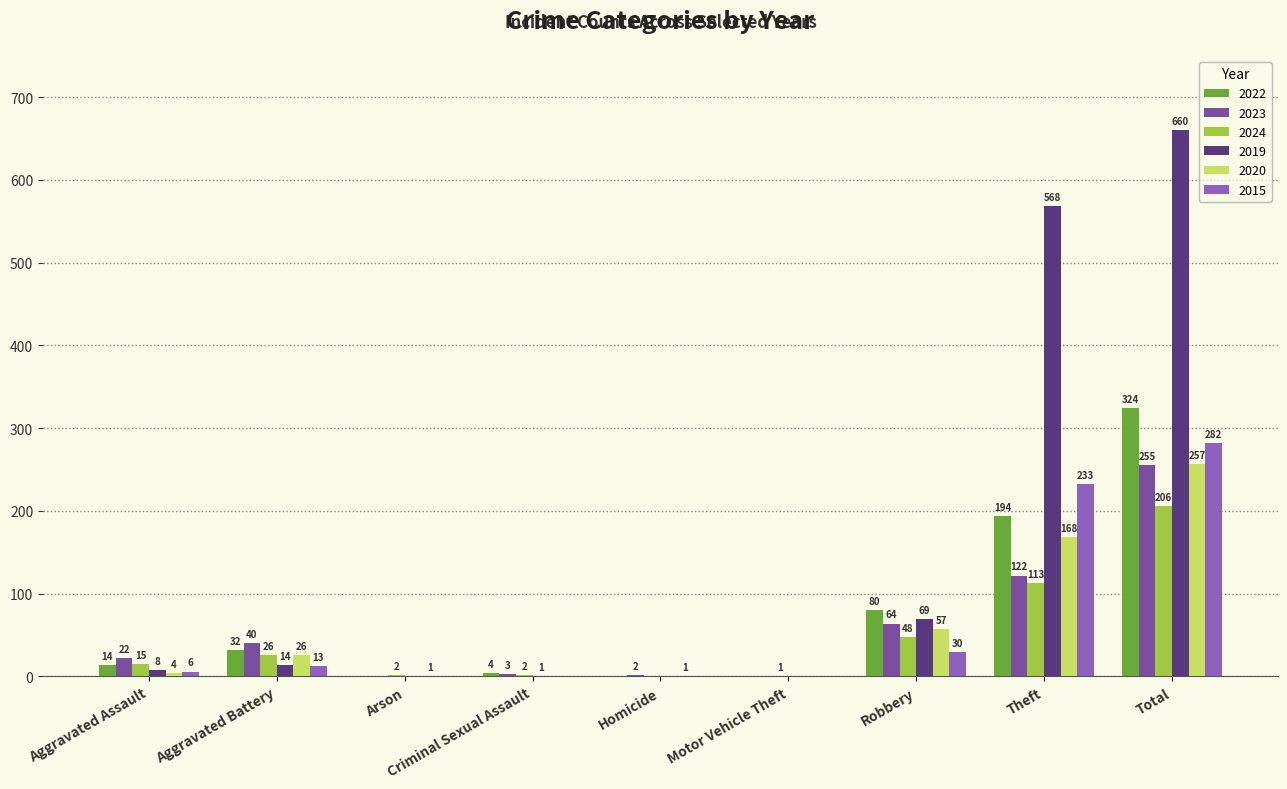

What is the greatest value displayed?

660